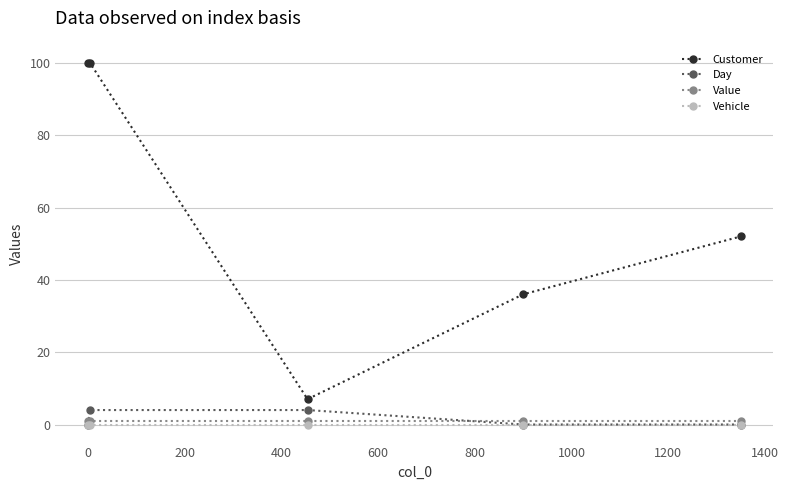

How many series are shown in this chart?

4